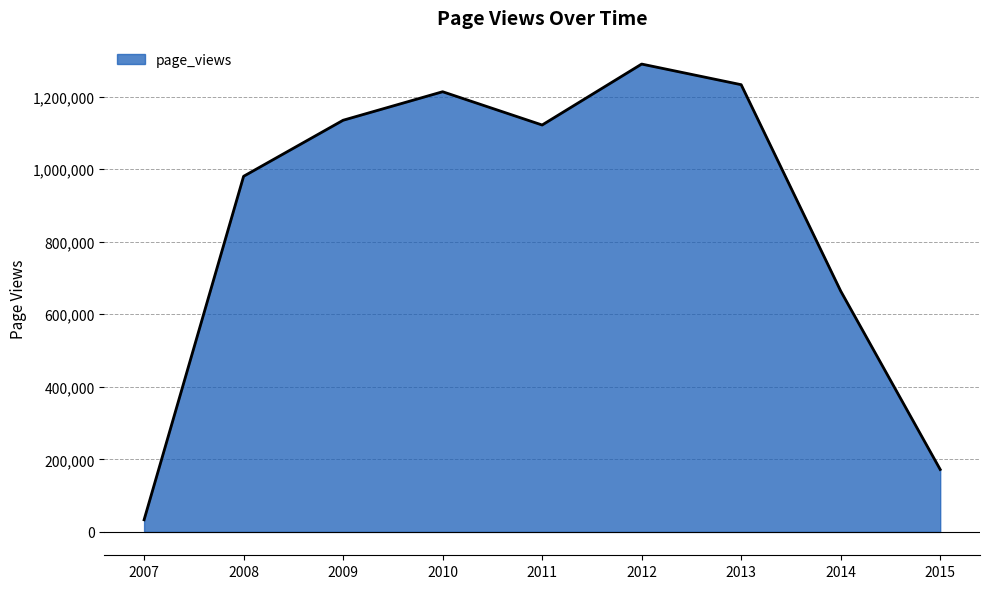

What is the greatest value displayed?

1289674